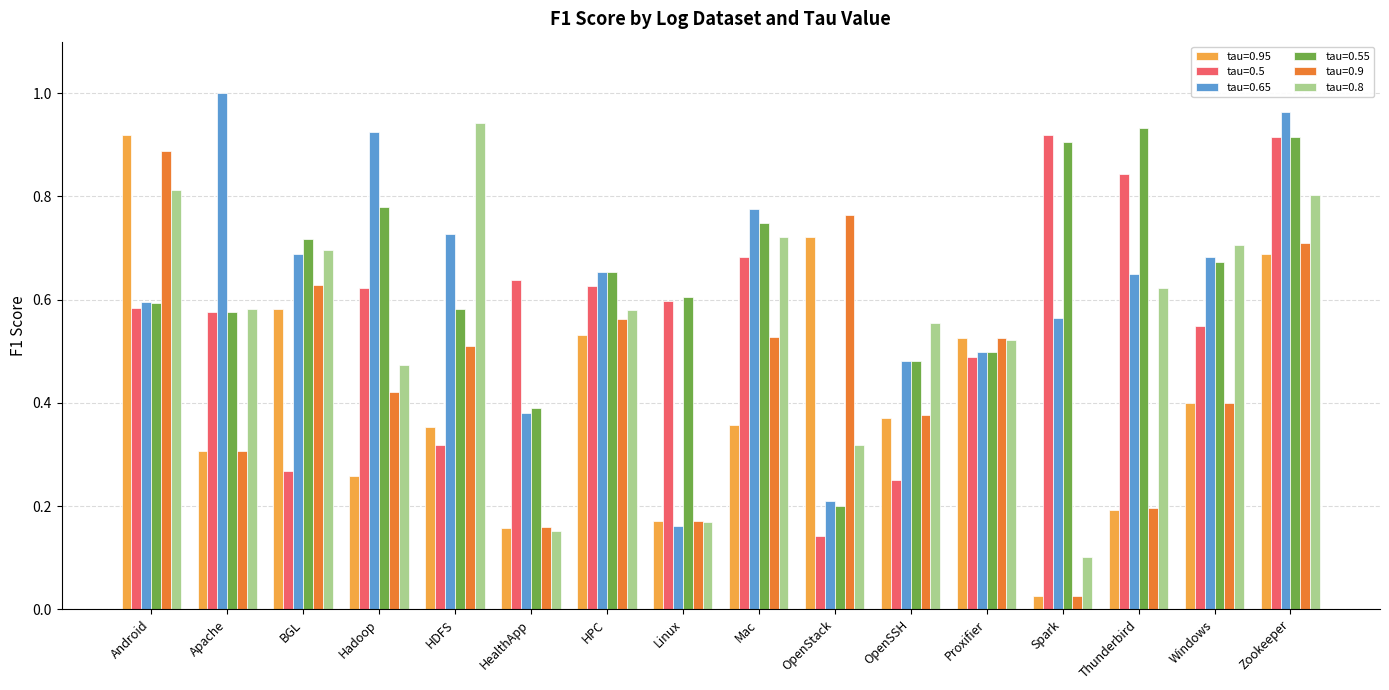

The tau=0.5 series shows 0.6 at Linux. True or false?

True